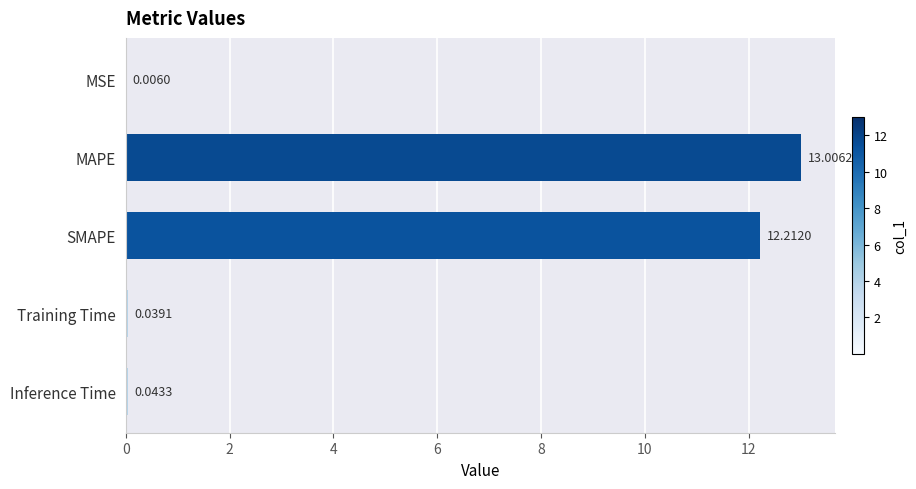

Between MAPE and MSE, which is larger?

MAPE